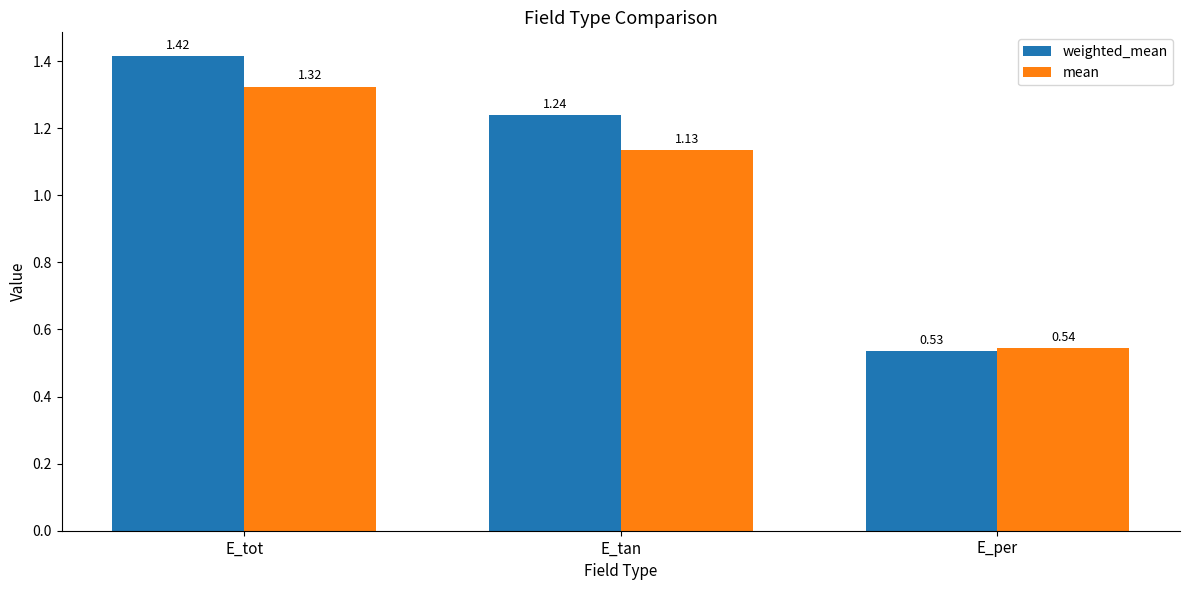

What is the difference between the mean values at E_per and E_tot?

0.8